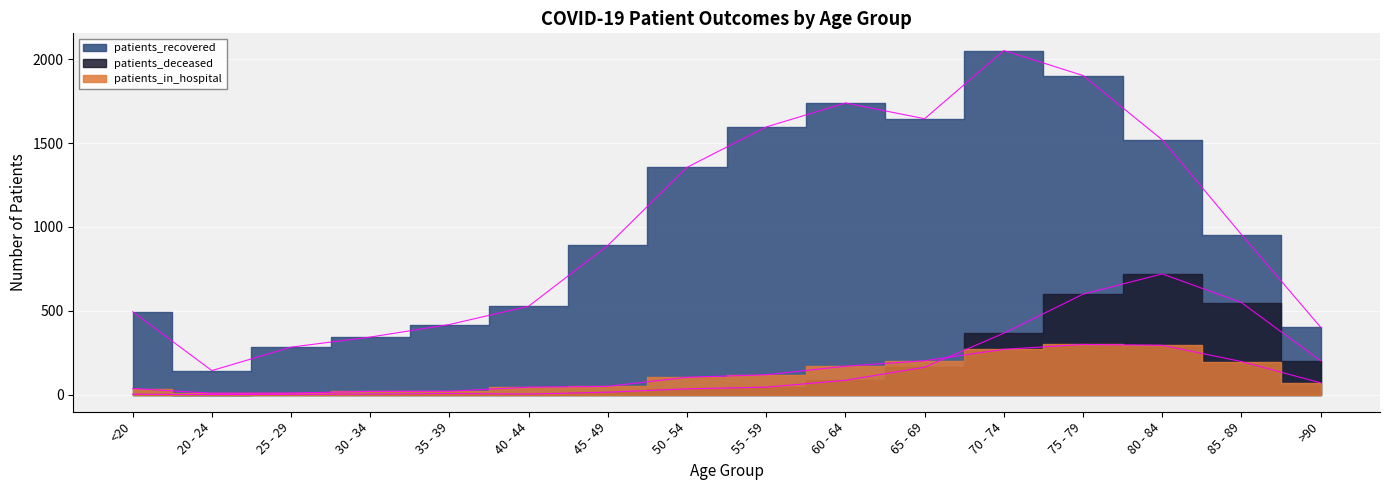

How many lines are shown in the chart?

3